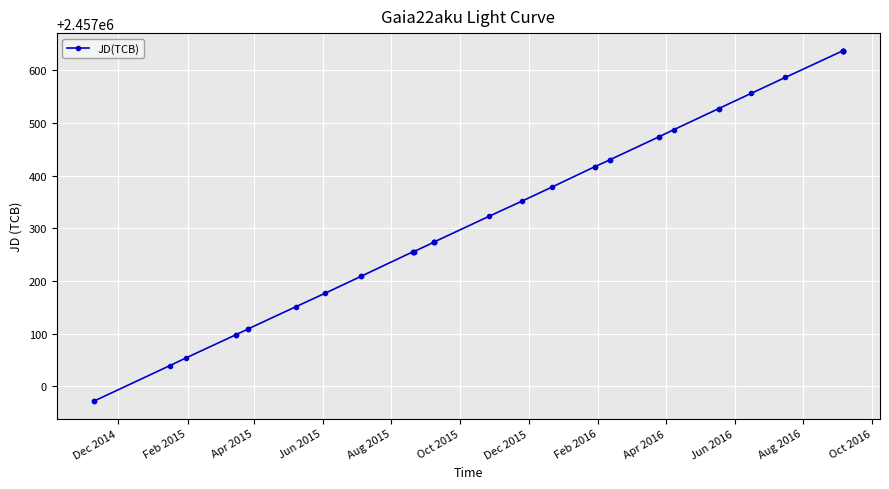

The value at 33 is 4324367.7. True or false?

False